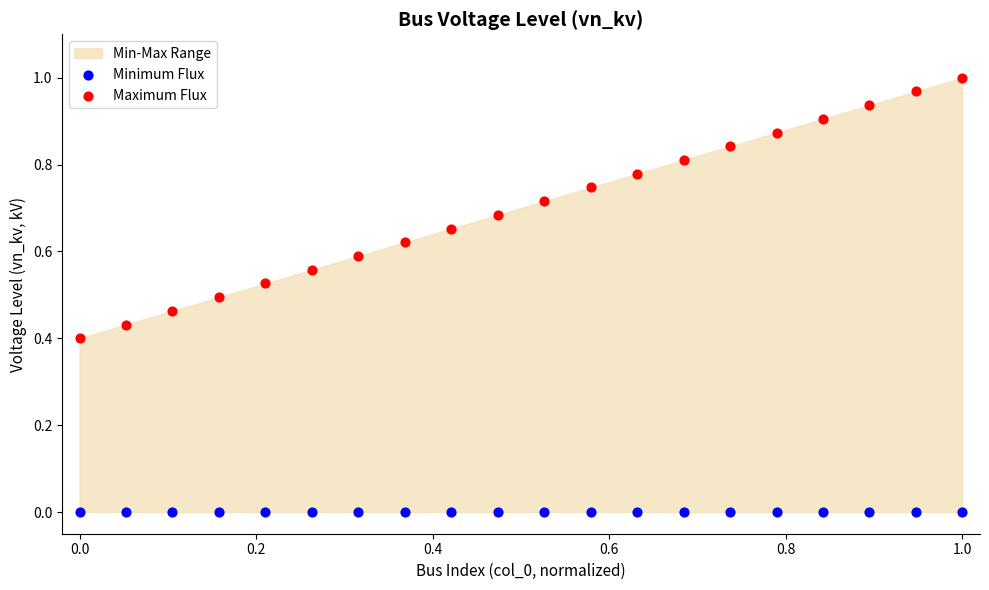

Which series contains the highest Y value?

Maximum Flux